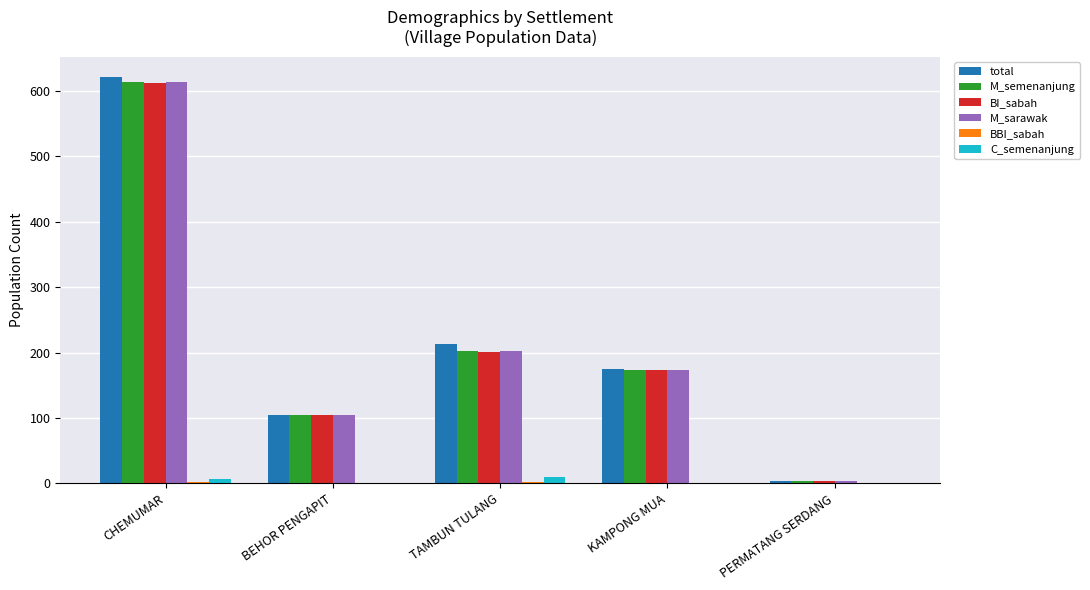

At which category is the sum across all series the highest?

CHEMUMAR